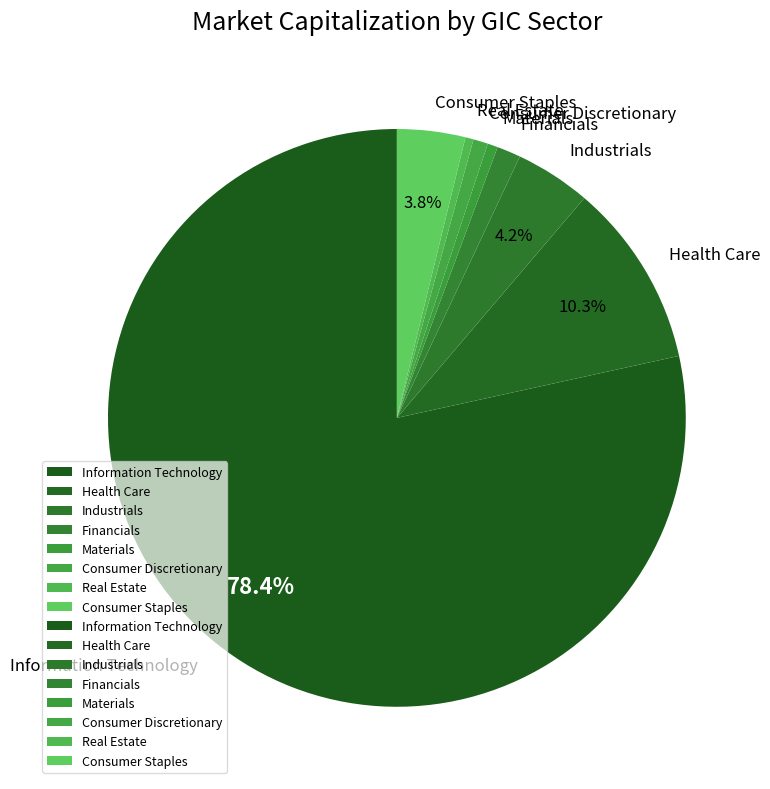

To the nearest percent, what is the difference between the largest and smallest slice percentages?

78%